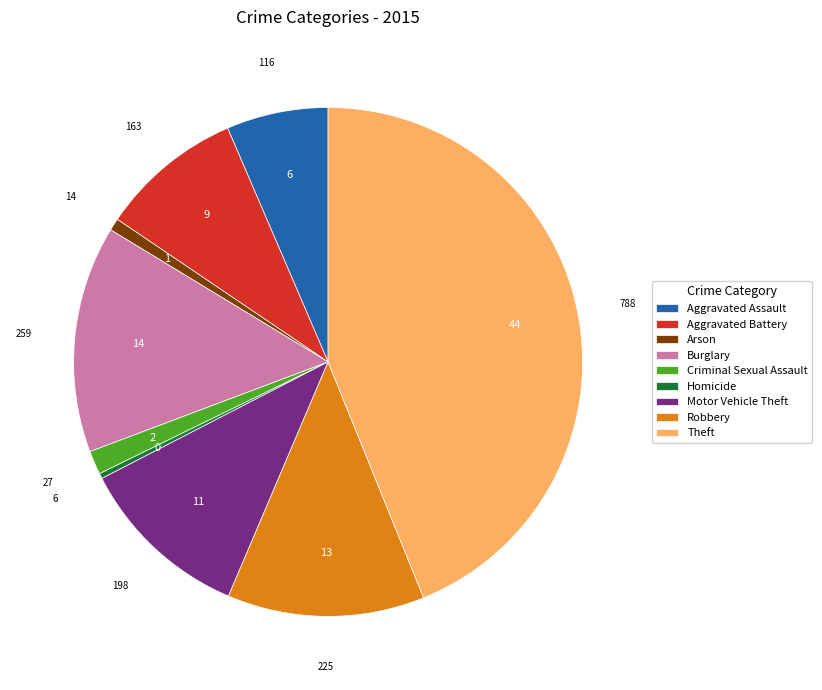

How many segments does this pie chart have?

9